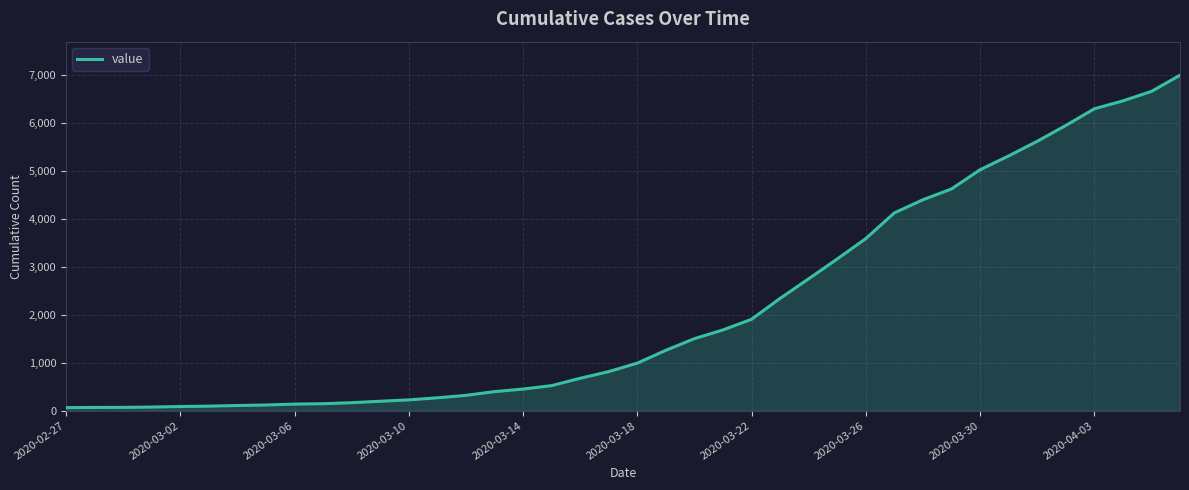

What is the greatest value displayed?

7004